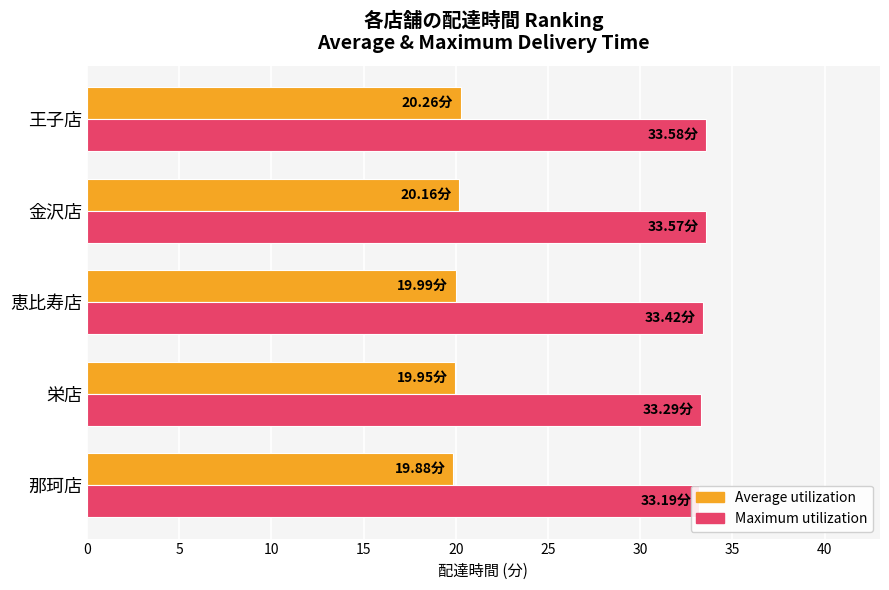

Count the number of categories in the chart.

5